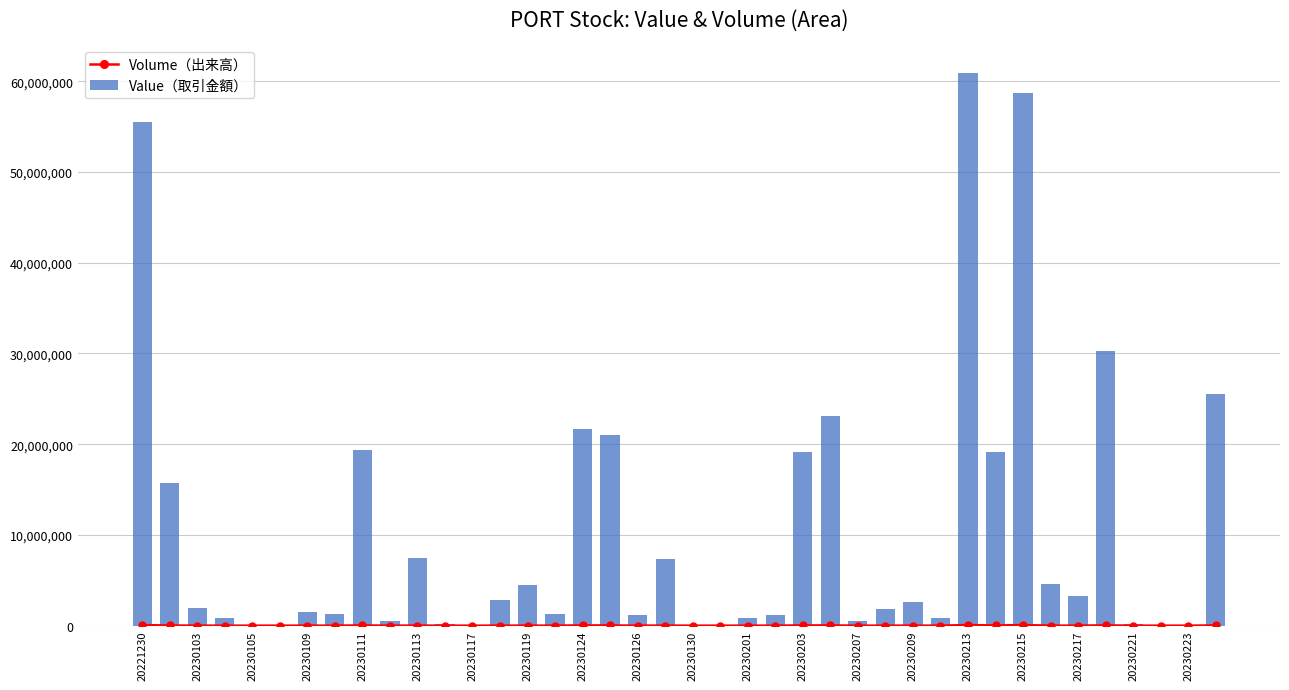

How many series are shown in this chart?

2